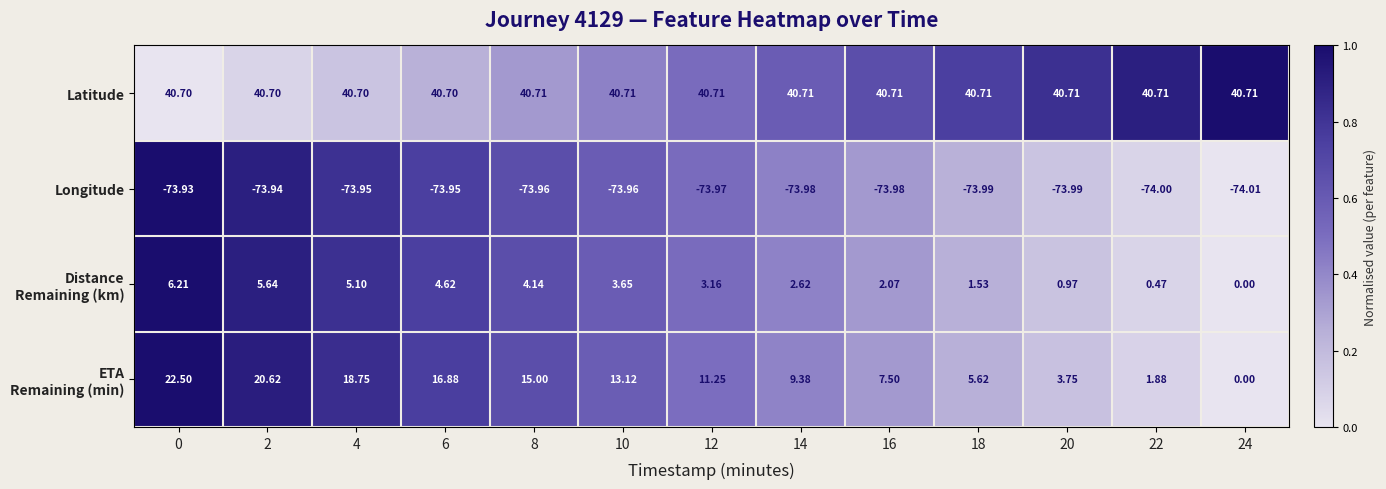

Which series has the largest total across all categories?

Latitude